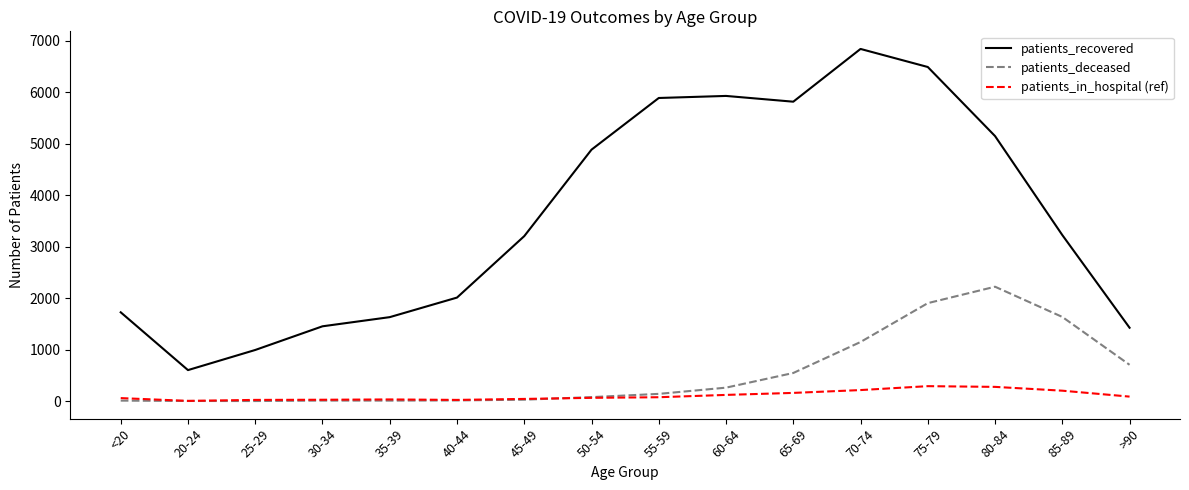

Where is the first local minimum for patients_recovered?

20-24